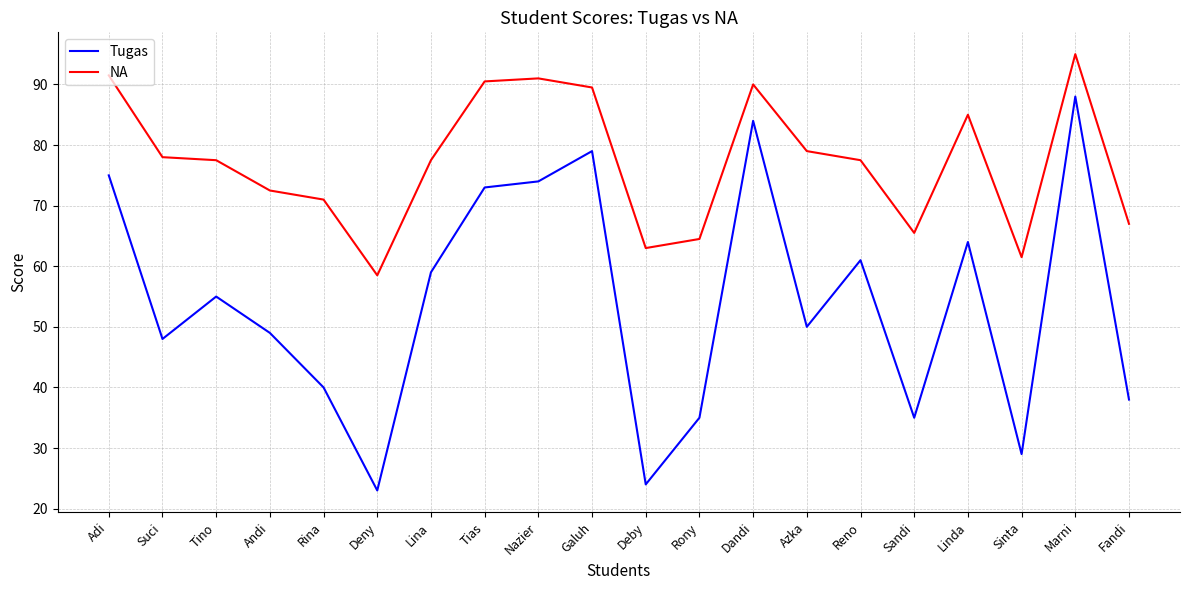

What position from the left is Rony?

12